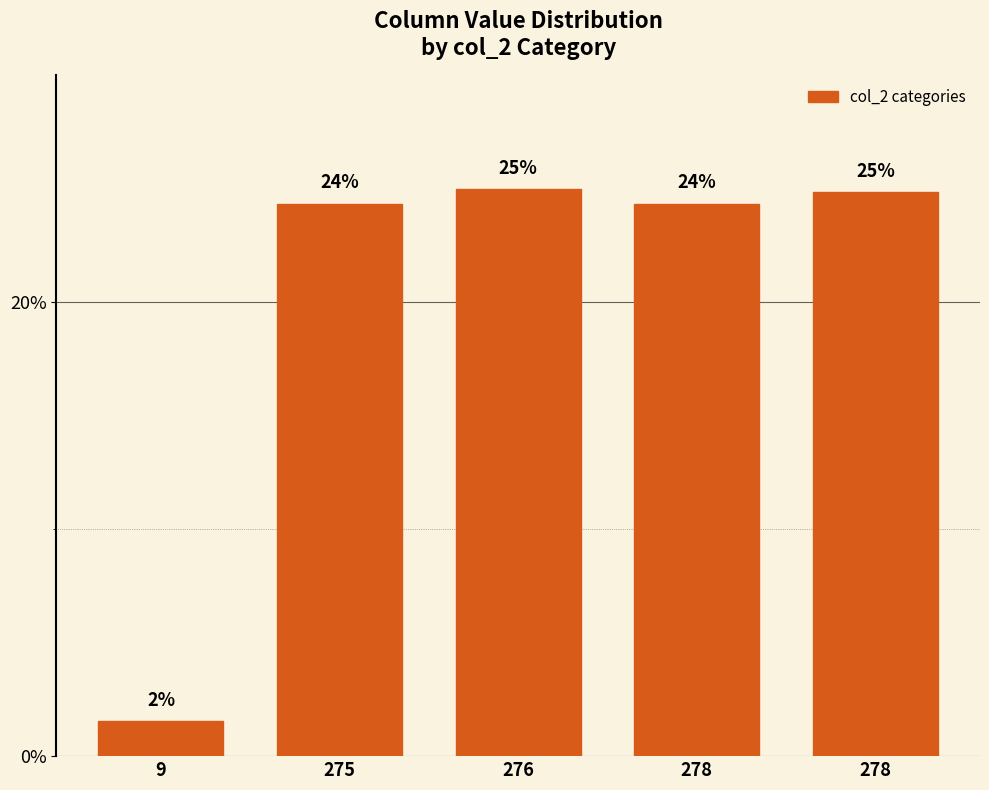

Are the bars grouped side by side (vs. stacked)?

No